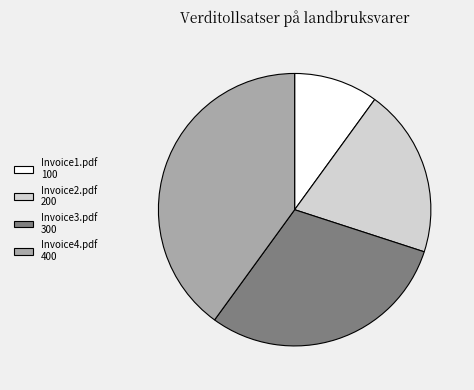

Between Invoice2.pdf and Invoice1.pdf, which is larger?

Invoice2.pdf